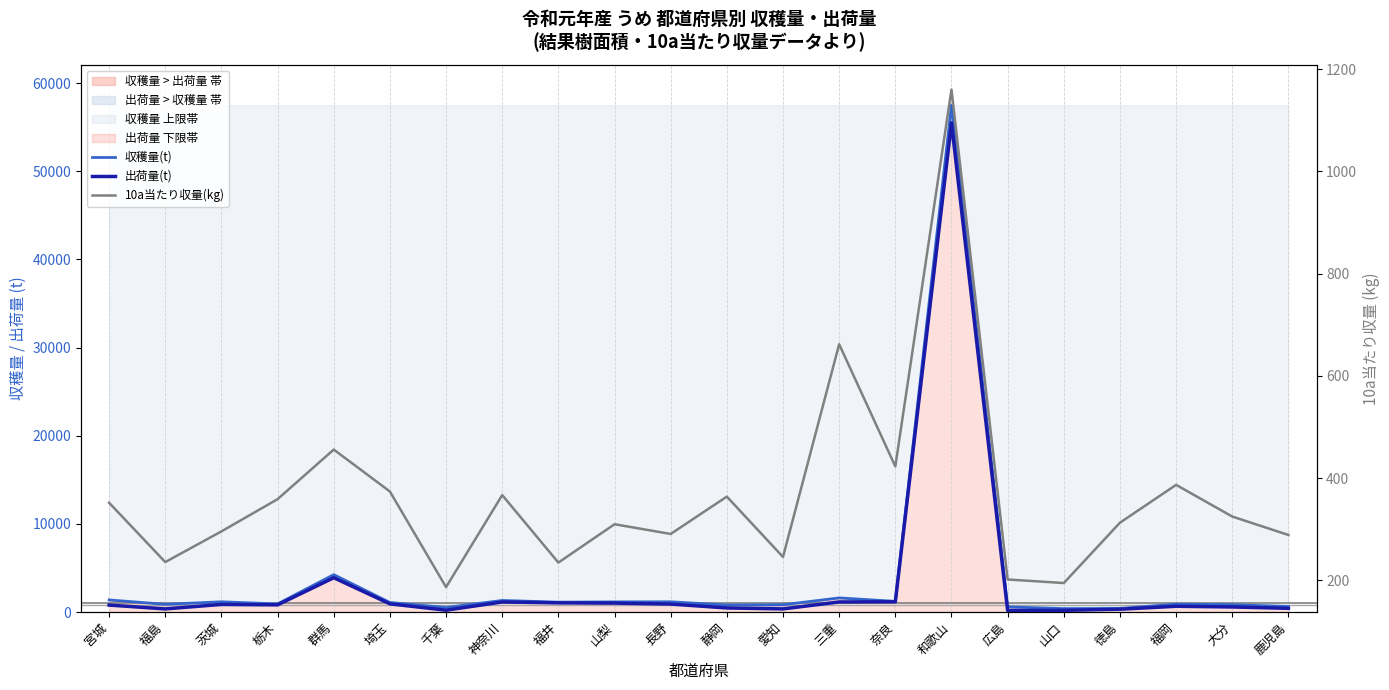

Reading left to right, list all the values displayed in this chart.

収穫量(t): 宮城=1370	福島=873	茨城=1160	栃木=919	群馬=4240	埼玉=1080	千葉=514	神奈川=1310	福井=1120	山梨=1150	長野=1160	静岡=790	愛知=824	三重=1600	奈良=1210	和歌山=57500	広島=582	山口=386	徳島=407	福岡=894	大分=832	鹿児島=624
出荷量(t): 宮城=787	福島=351	茨城=862	栃木=811	群馬=3890	埼玉=927	千葉=206	神奈川=1140	福井=1040	山梨=1010	長野=902	静岡=460	愛知=354	三重=1140	奈良=1160	和歌山=55500	広島=164	山口=191	徳島=317	福岡=650	大分=572	鹿児島=418
10a当たり収量(kg): 宮城=352	福島=236	茨城=296	栃木=359	群馬=456	埼玉=374	千葉=187	神奈川=367	福井=235	山梨=310	長野=291	静岡=364	愛知=246	三重=662	奈良=423	和歌山=1160	広島=202	山口=195	徳島=313	福岡=387	大分=325	鹿児島=289